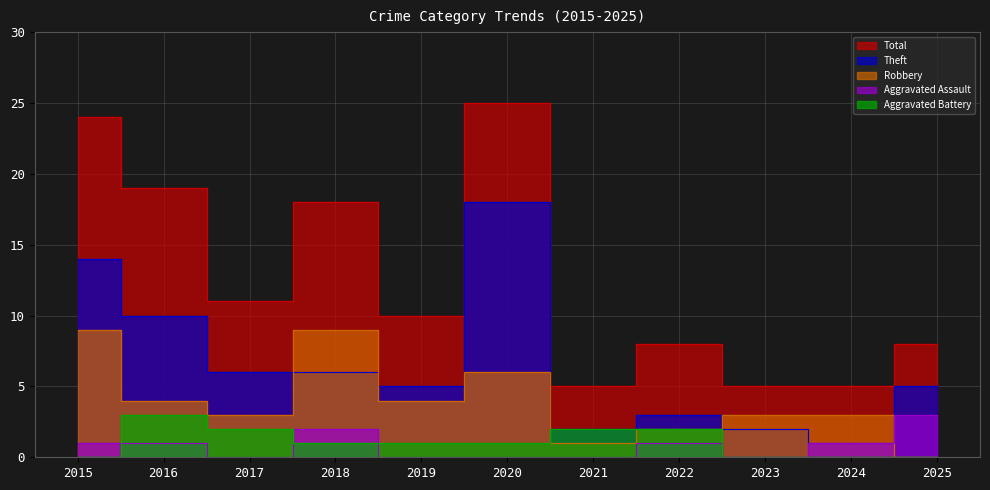

What is the spread (max minus min) of values at 2022?

7